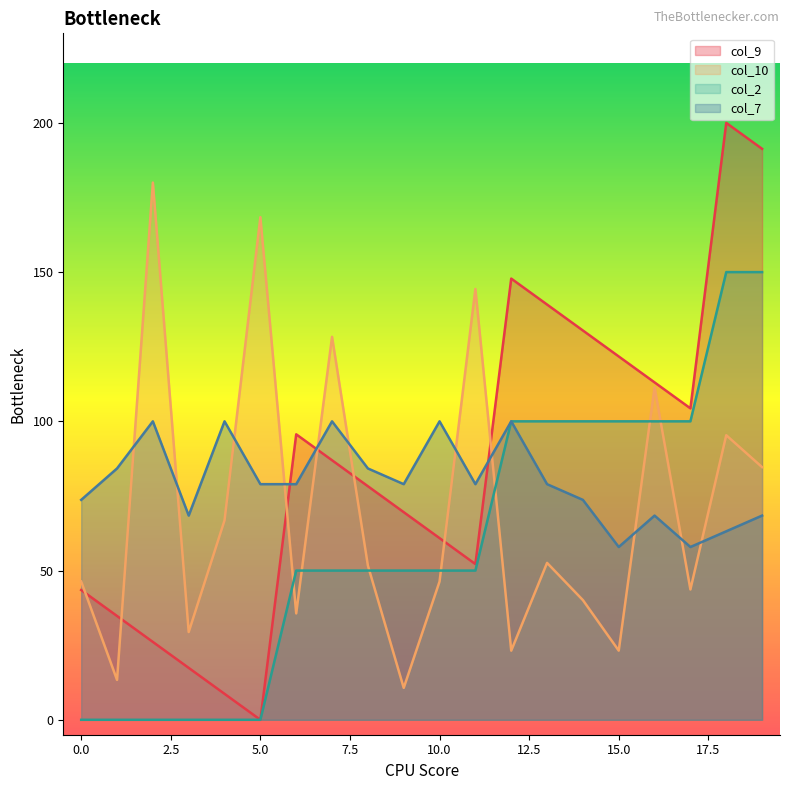

What is the difference between the highest and lowest values at 6?

60.0